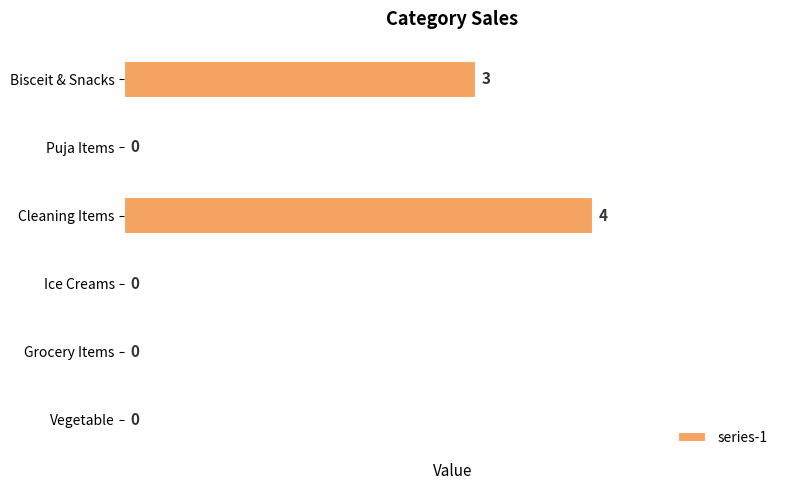

The value at Cleaning Items is 4. True or false?

True